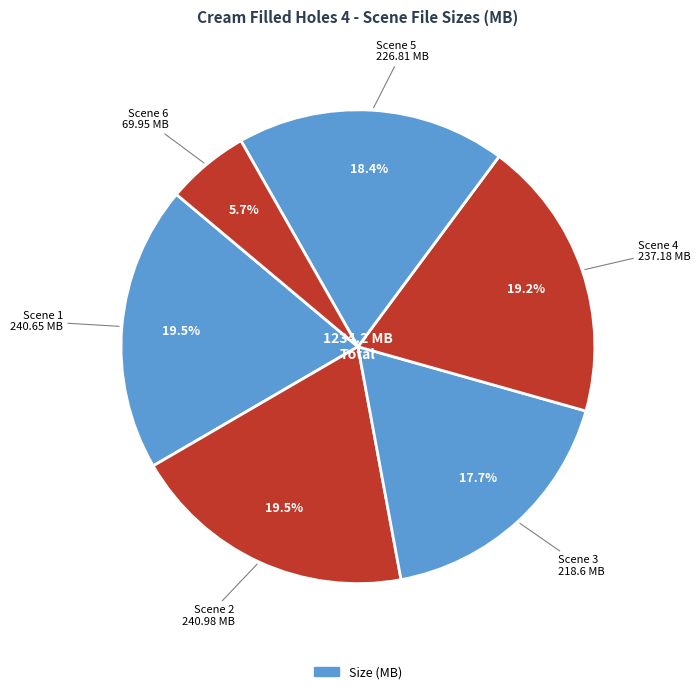

To the nearest percent, what is the difference between the largest and smallest slice percentages?

14%